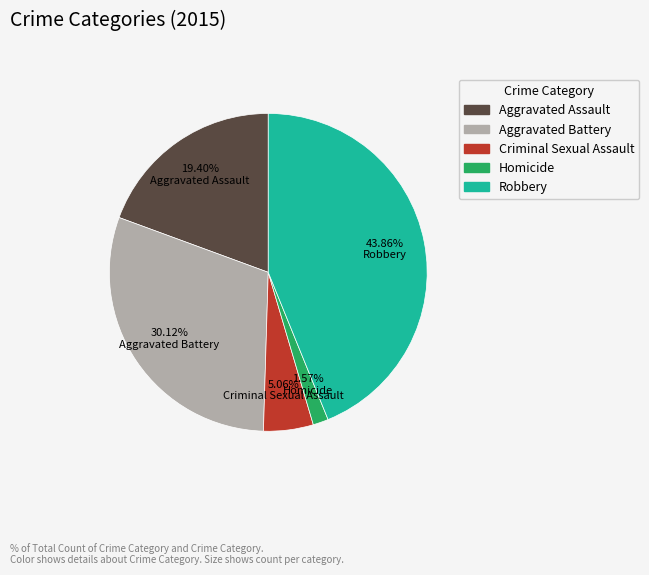

What is the largest slice in the pie chart?

Robbery